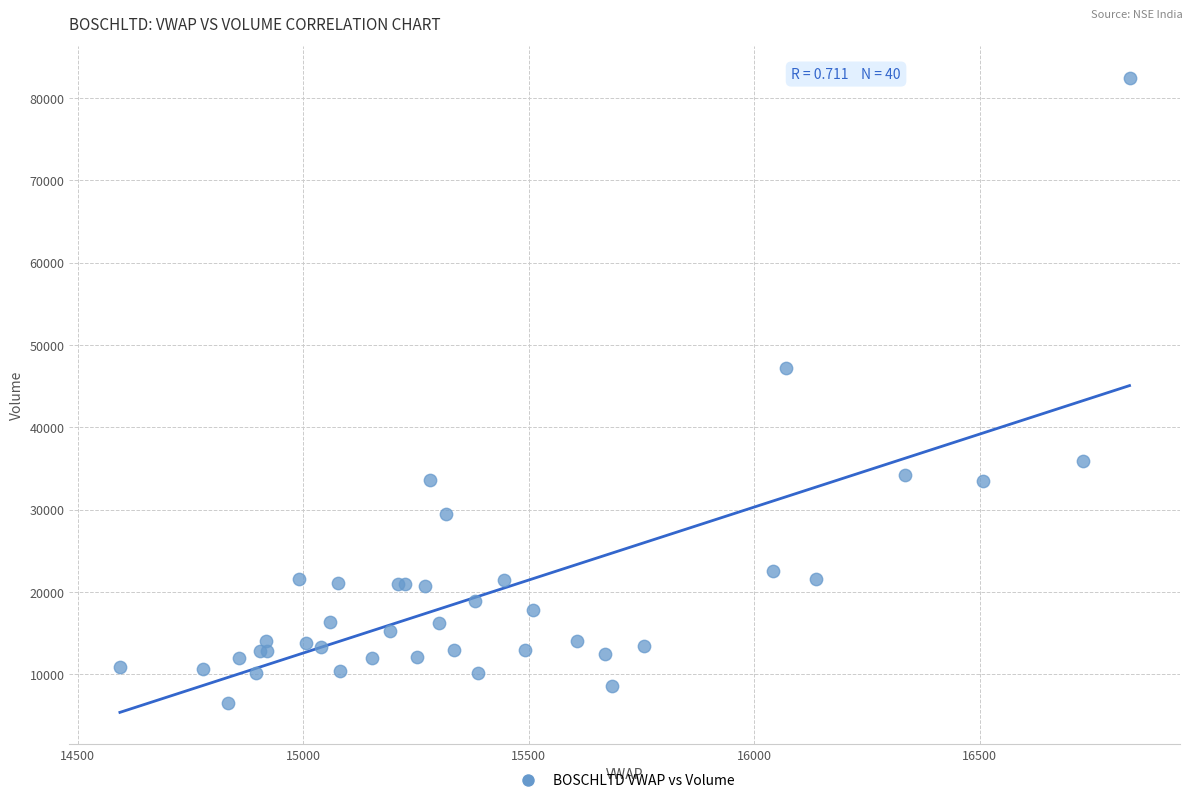

What Y value in the scatter plot is closest to 44508?

47256